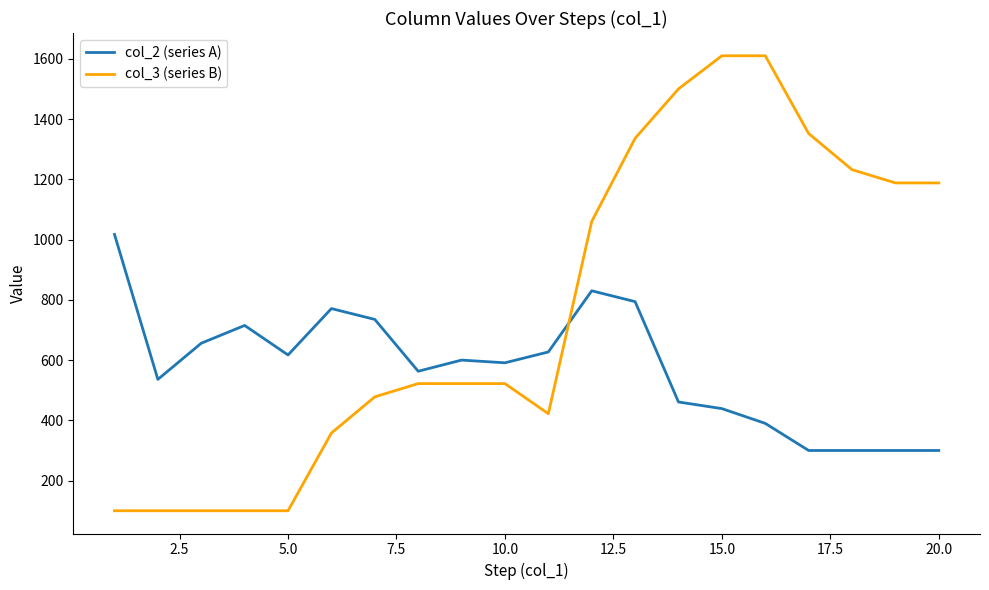

Reading left to right, what are all the values shown in this chart?

col_2 (series A): 1017	536	656	715	617	771	735	563	600	591	627	830	794	461	439	390	300	300	300	300
col_3 (series B): 100	100	100	100	100	358	478	522	522	522	422	1060	1336	1500	1610	1610	1352	1232	1188	1188